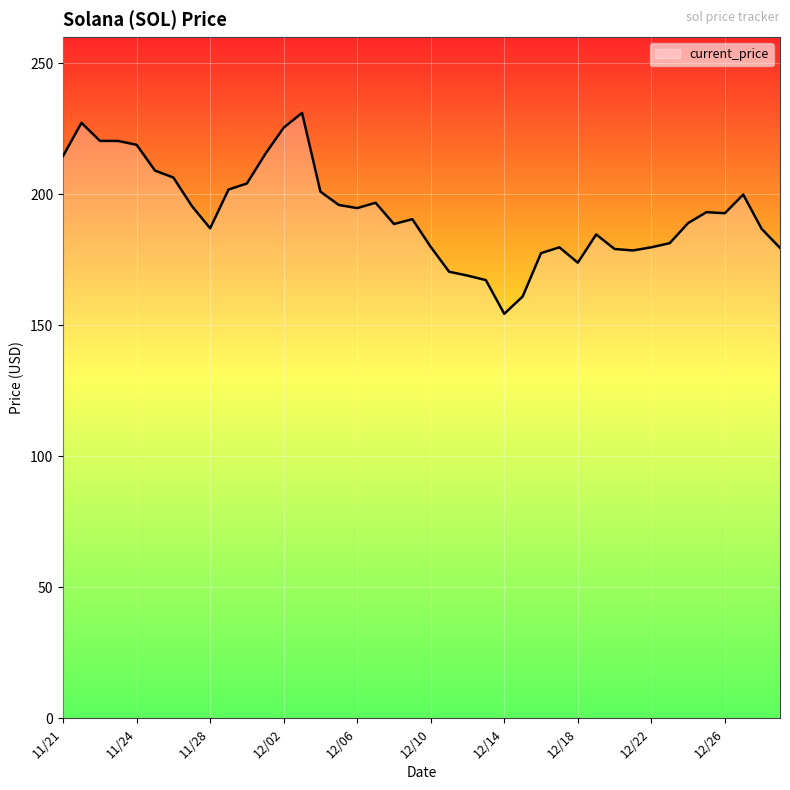

What is the difference between the maximum and minimum values?

76.7